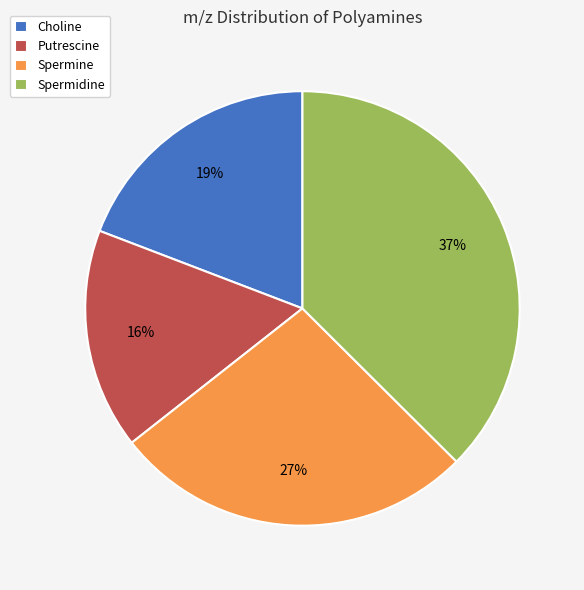

Does Spermine represent more than half of the total?

No